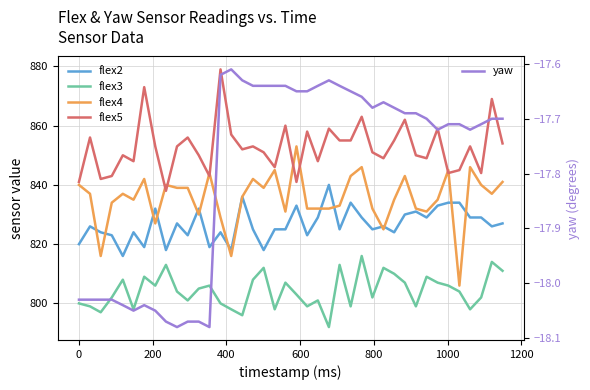

Does the chart have visible grid lines?

Yes